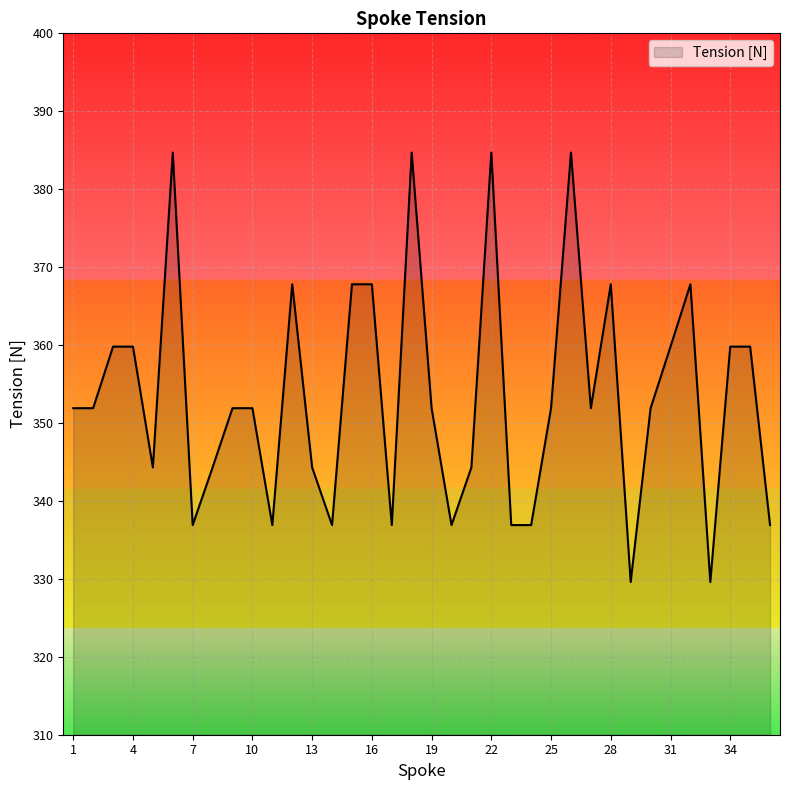

What is the greatest value displayed?

384.7